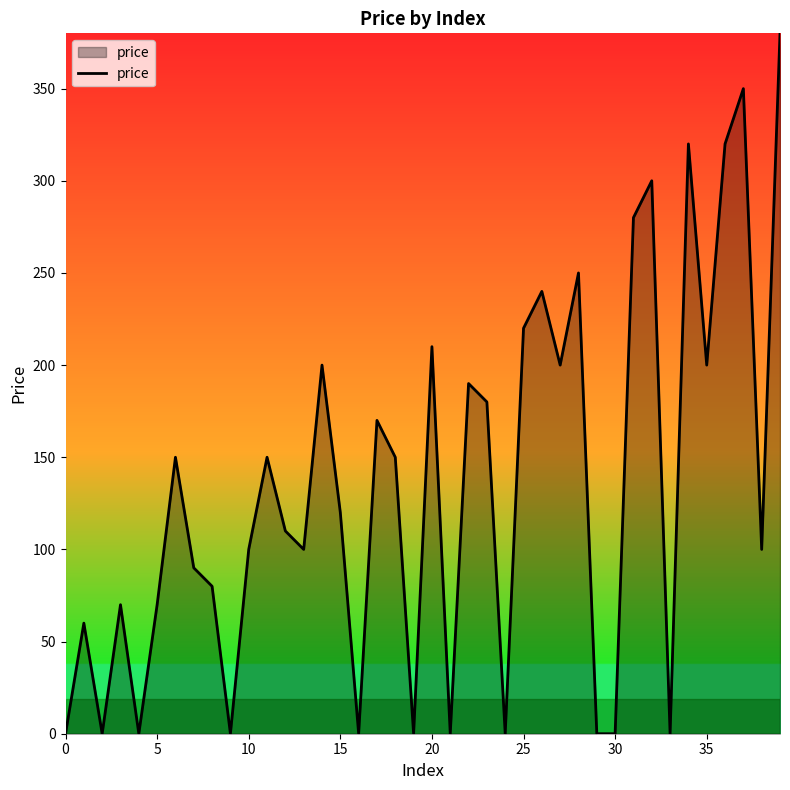

How many points are lower than both their immediate neighbors (excluding endpoints)?

12